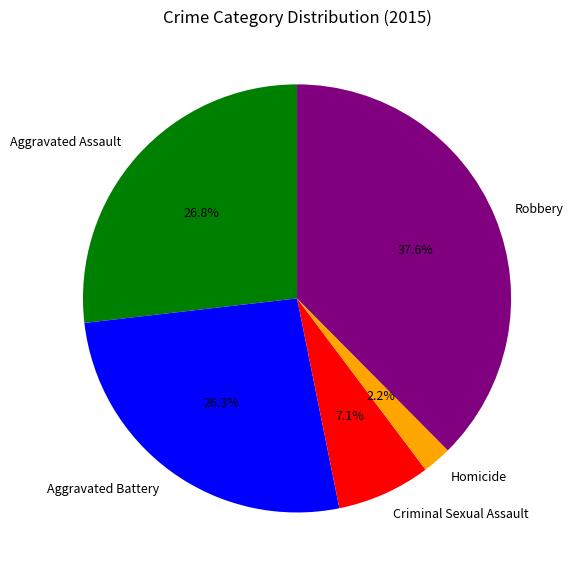

To the nearest percent, what is the difference between the largest and smallest slice percentages?

35%